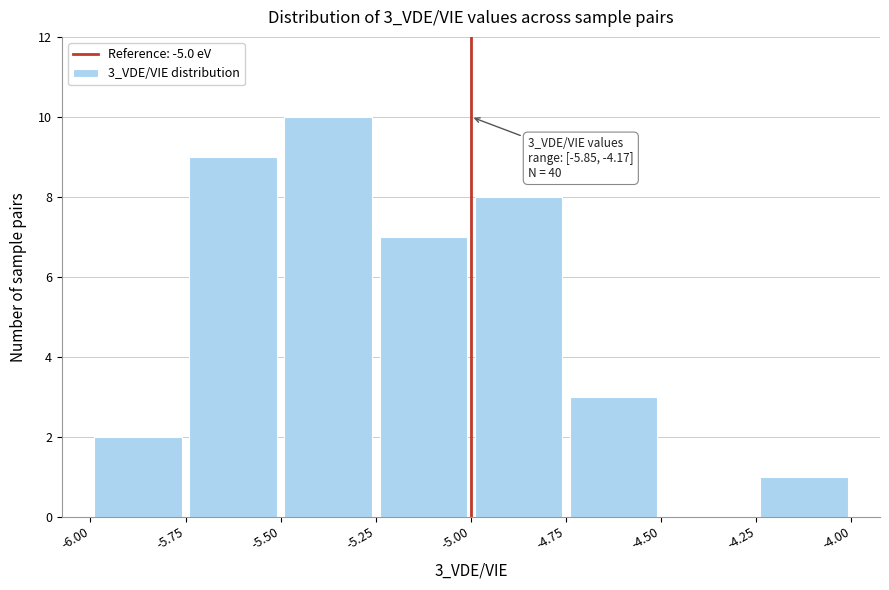

Over which range of the x-axis is the bar tallest?

-5.50 to -5.25